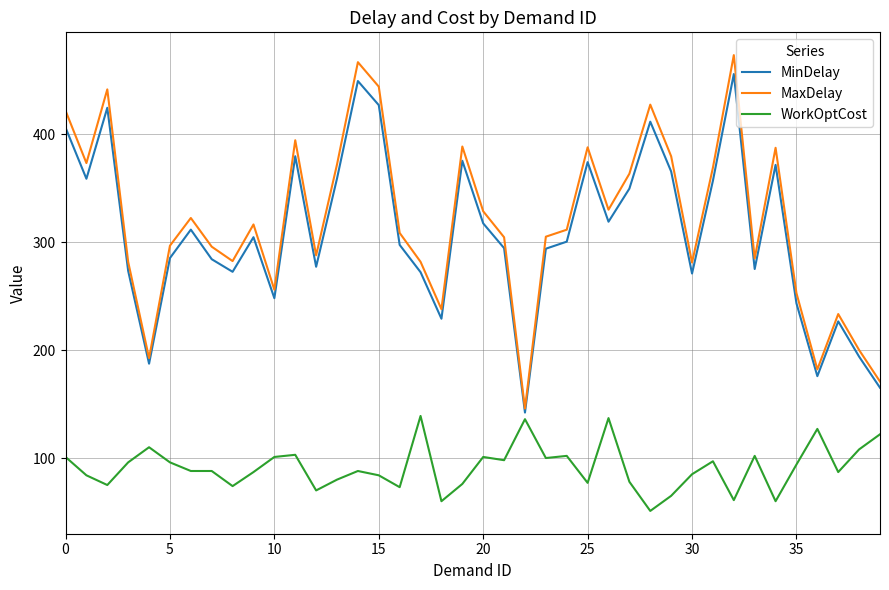

What are all the series names shown in the legend?

MinDelay, MaxDelay, WorkOptCost